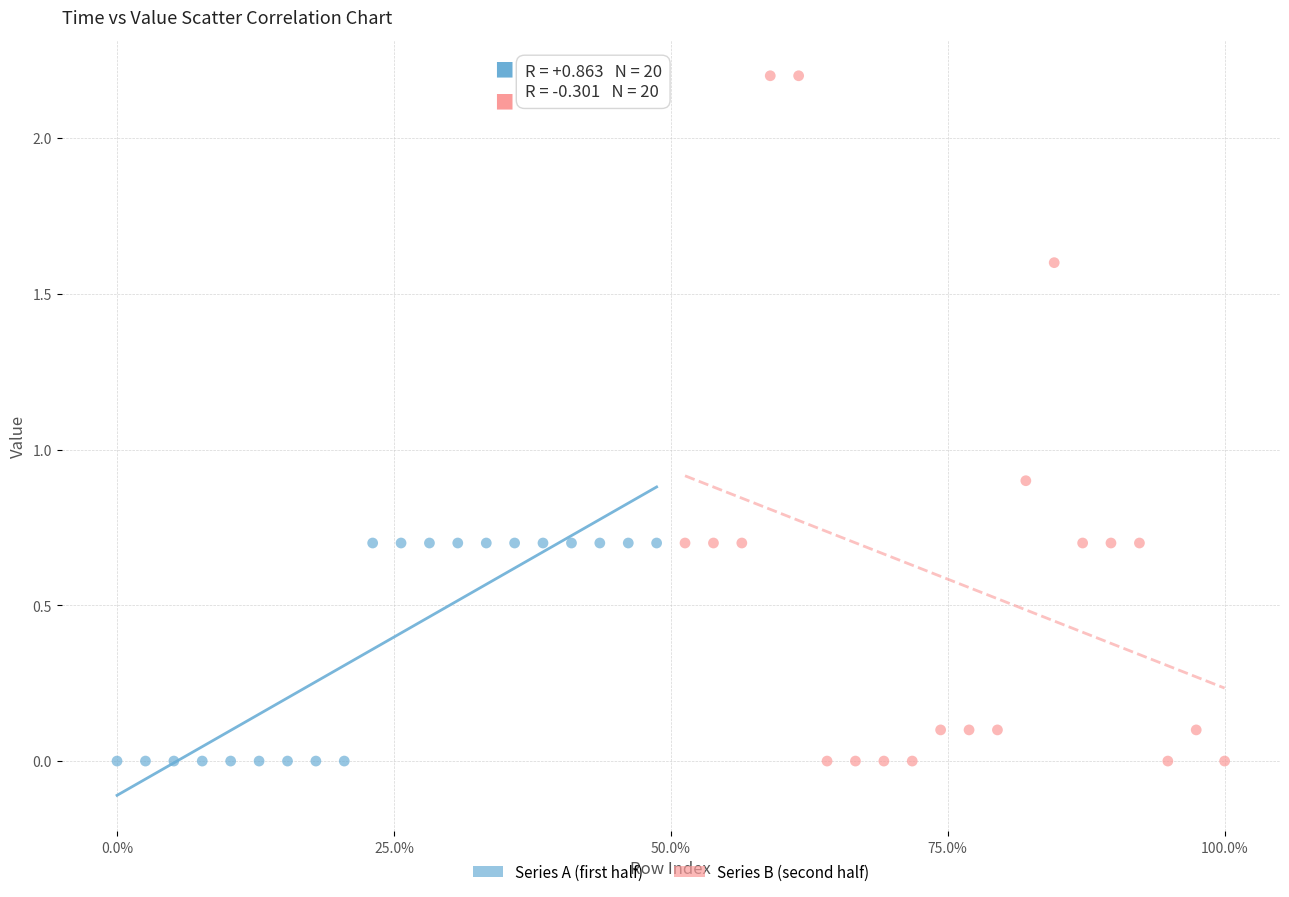

What are all the series names shown in the legend?

Series A (first half), Series B (second half)